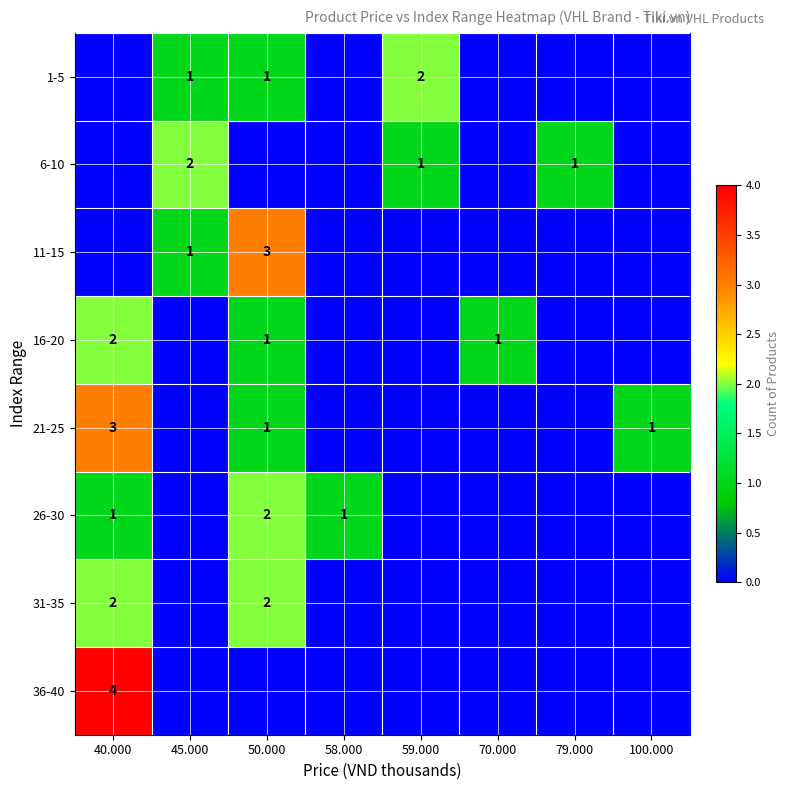

The value of 16-20 at 70.000 is 1. True or false?

True